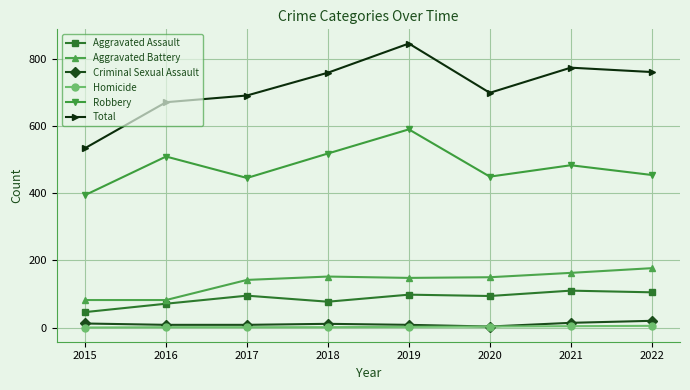

What is the difference between the maximum and minimum values in the Criminal Sexual Assault series?

17